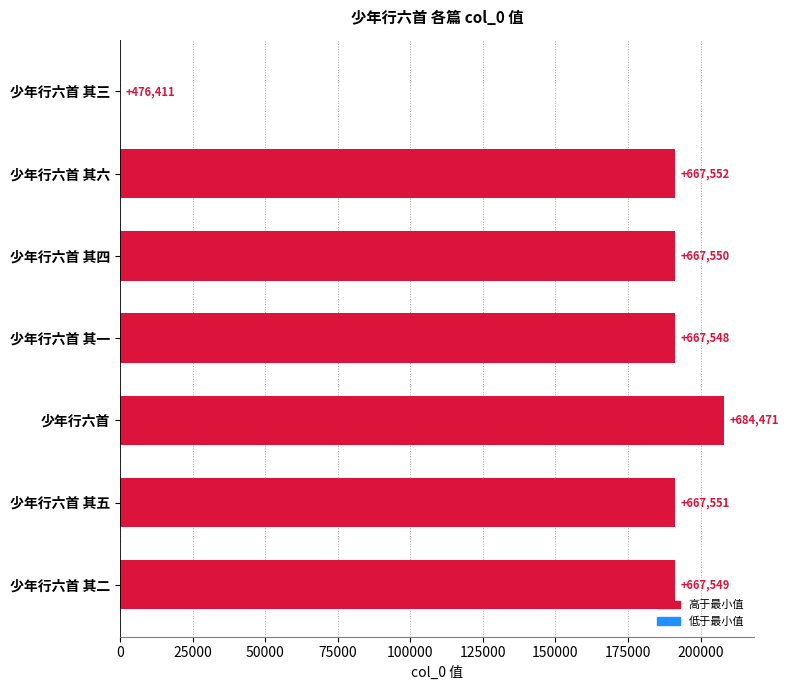

What is the greatest value displayed?

208060